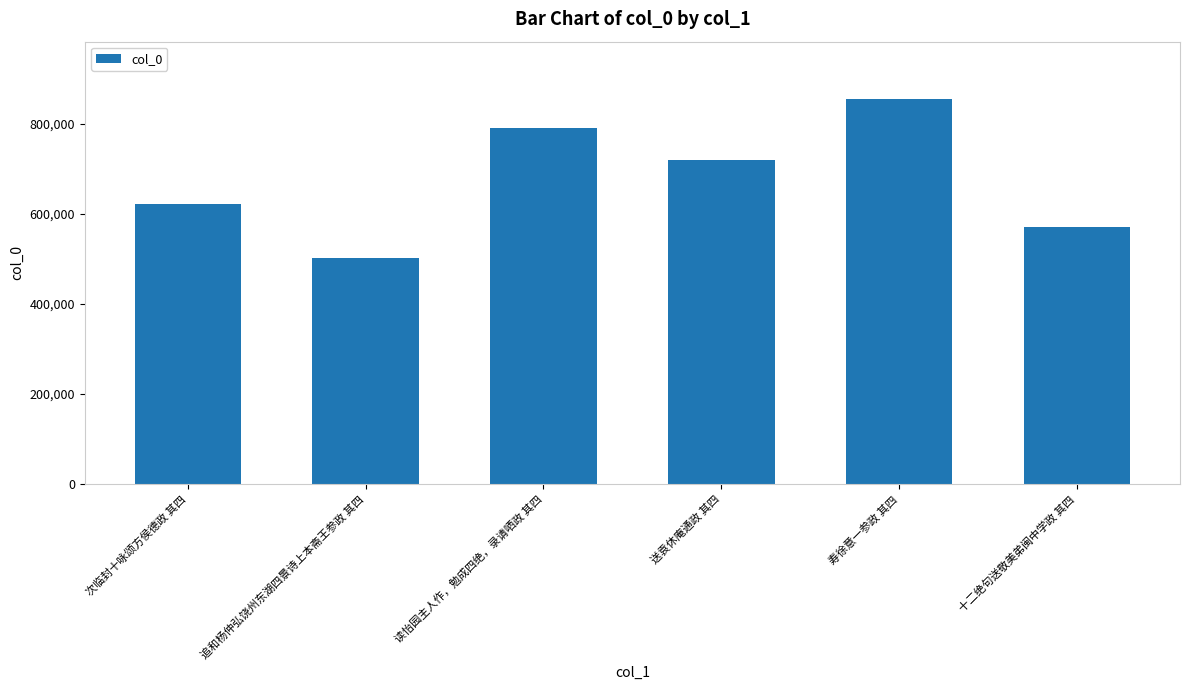

Rank the categories by value from lowest to highest.

追和杨仲弘饶州东湖四景诗上本斋王参政 其四, 十二绝句送敬美弟闽中学政 其四, 次临封十咏颂方侯德政 其四, 送袁休庵通政 其四, 读怡园主人作，勉成四绝，录请哂政 其四, 寿徐意一参政 其四